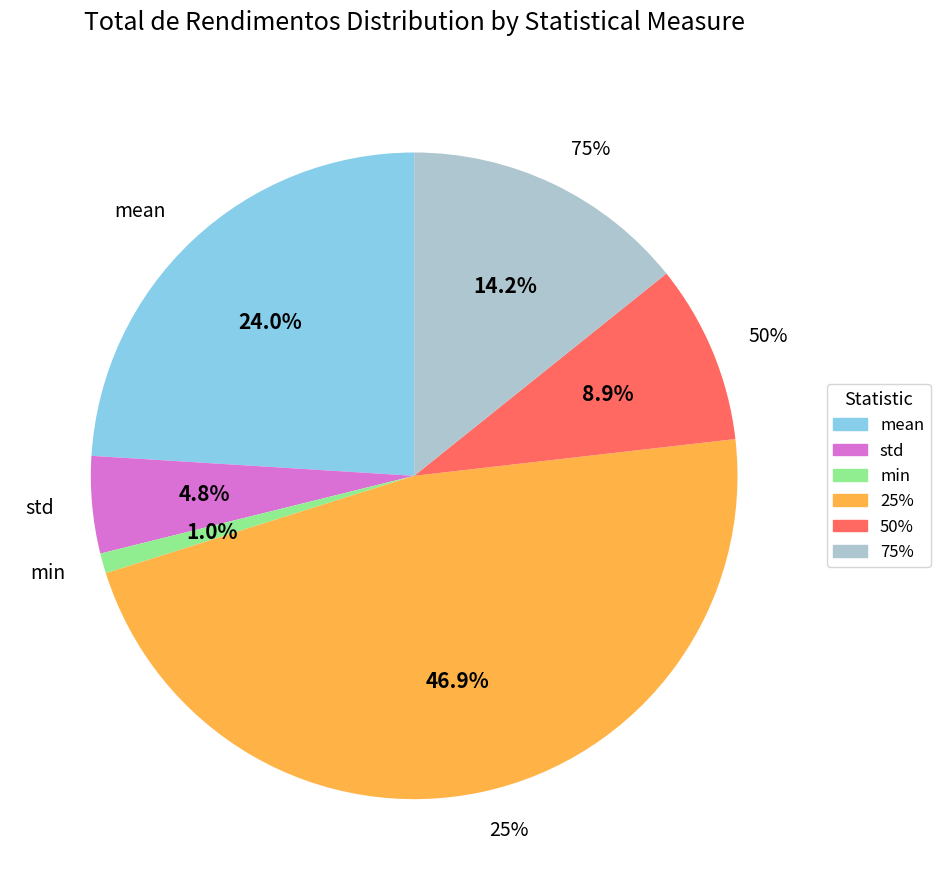

How many slices are in this pie chart?

6